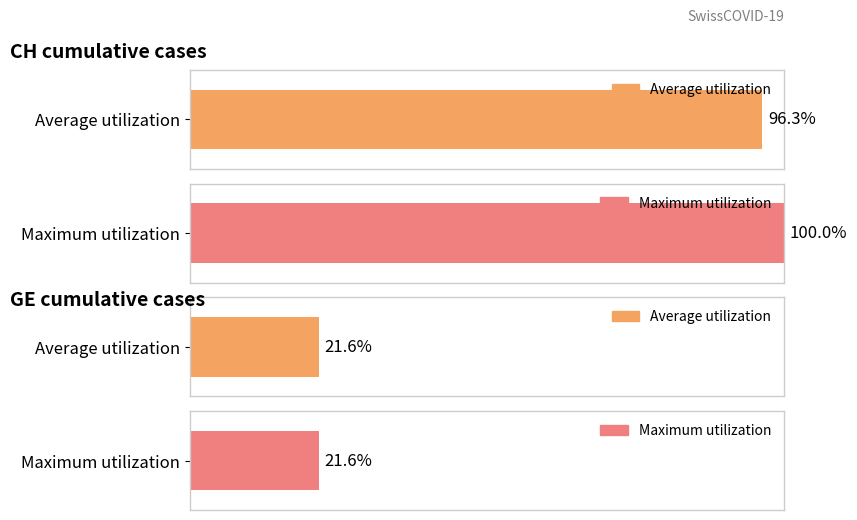

The CH series shows 349 at 2020-04-02. True or false?

False